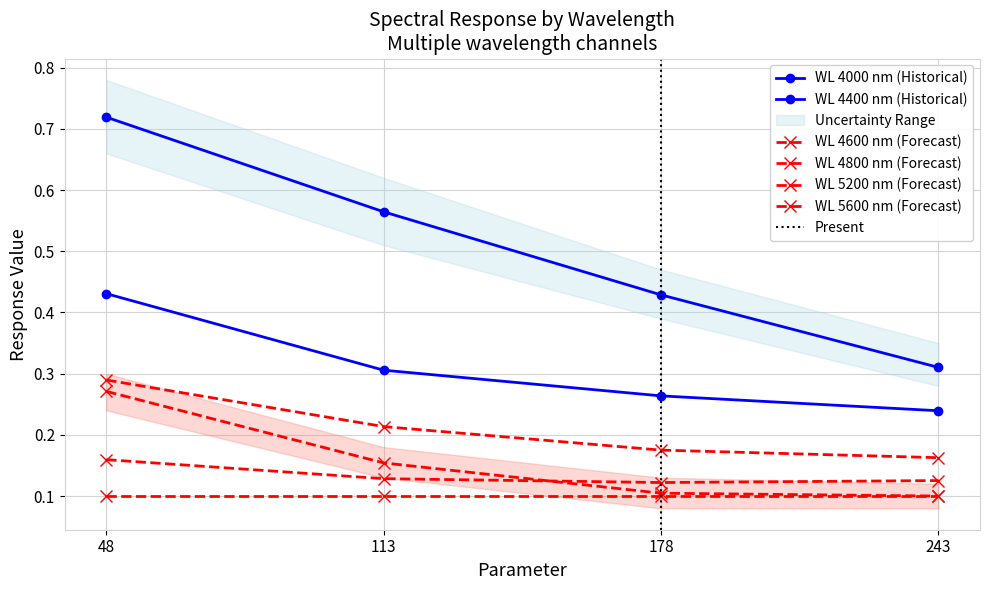

At how many categories does at least one series exceed 0?

4